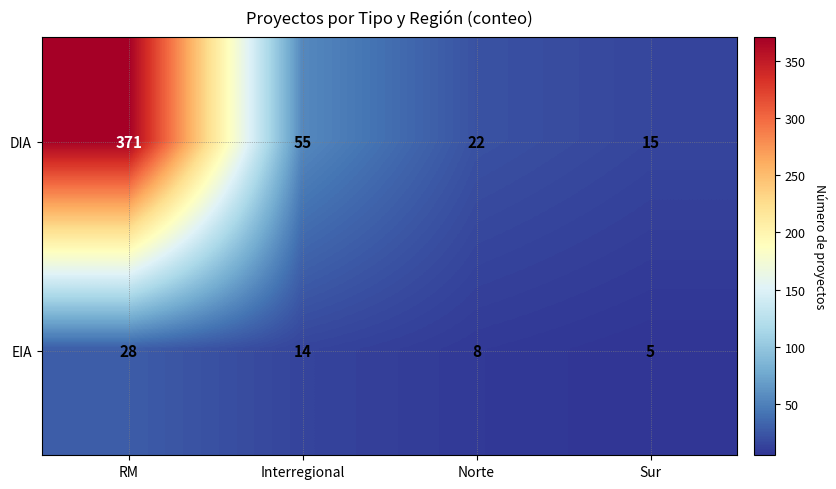

At which label does DIA first exceed 55?

RM